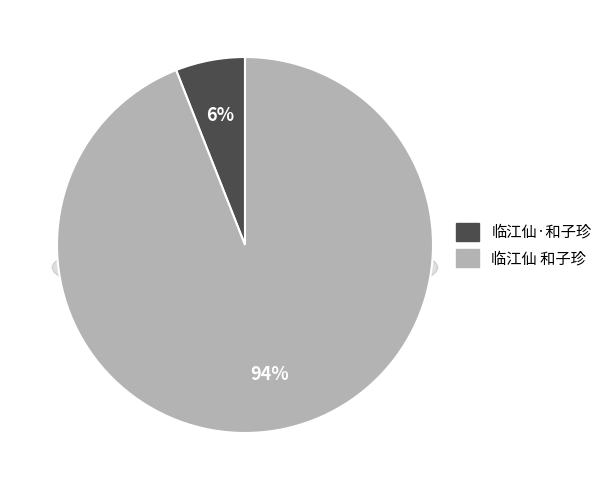

How much of the chart is everything except 临江仙·和子珍?

94.0%